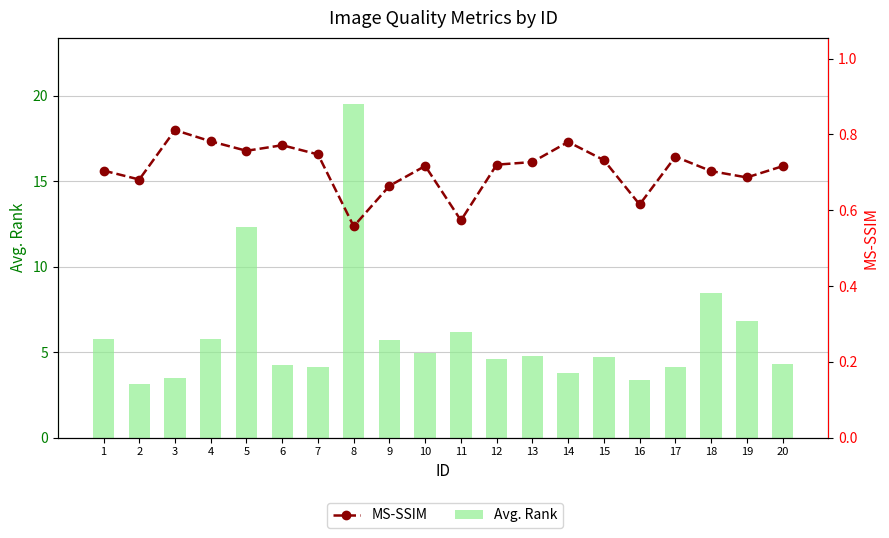

What is the highest value of the MS-SSIM series?

0.8